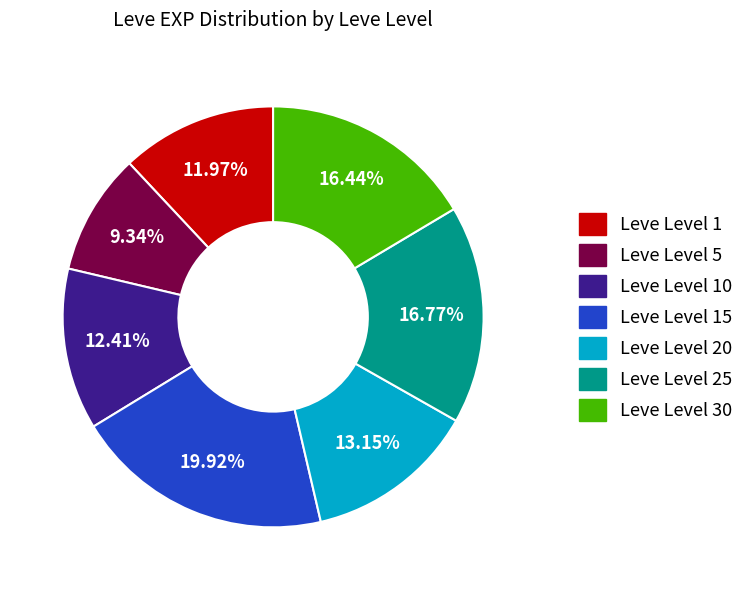

How many segments does this pie chart have?

7